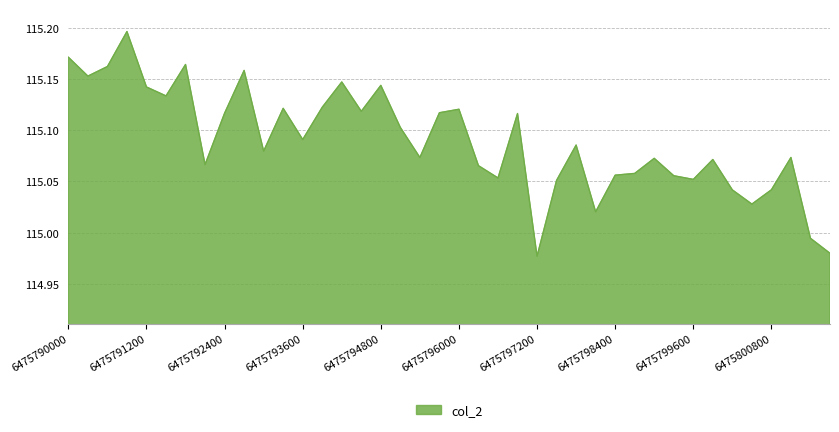

How many categories are shown in the chart?

40